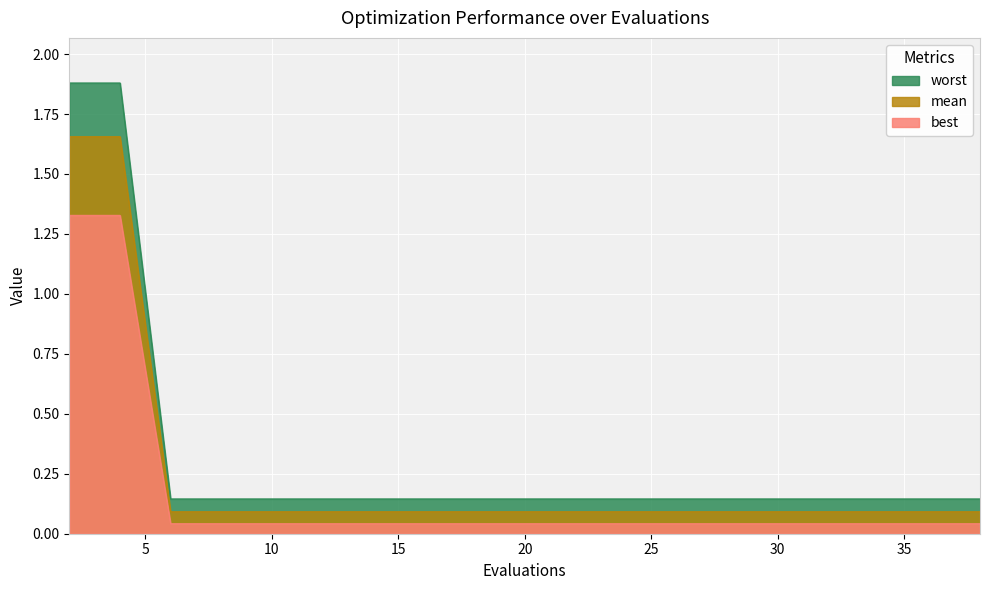

Rank the series by their maximum value, from highest to lowest.

worst, mean, best